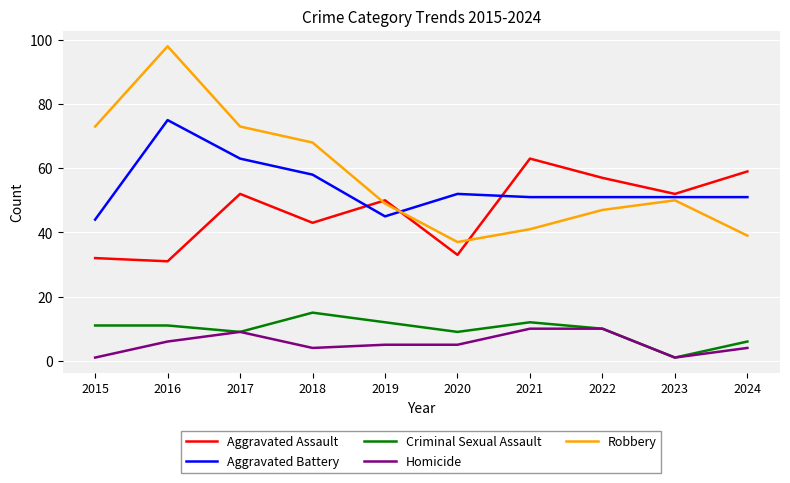

What are all the series names shown in the legend?

Aggravated Assault, Aggravated Battery, Criminal Sexual Assault, Homicide, Robbery